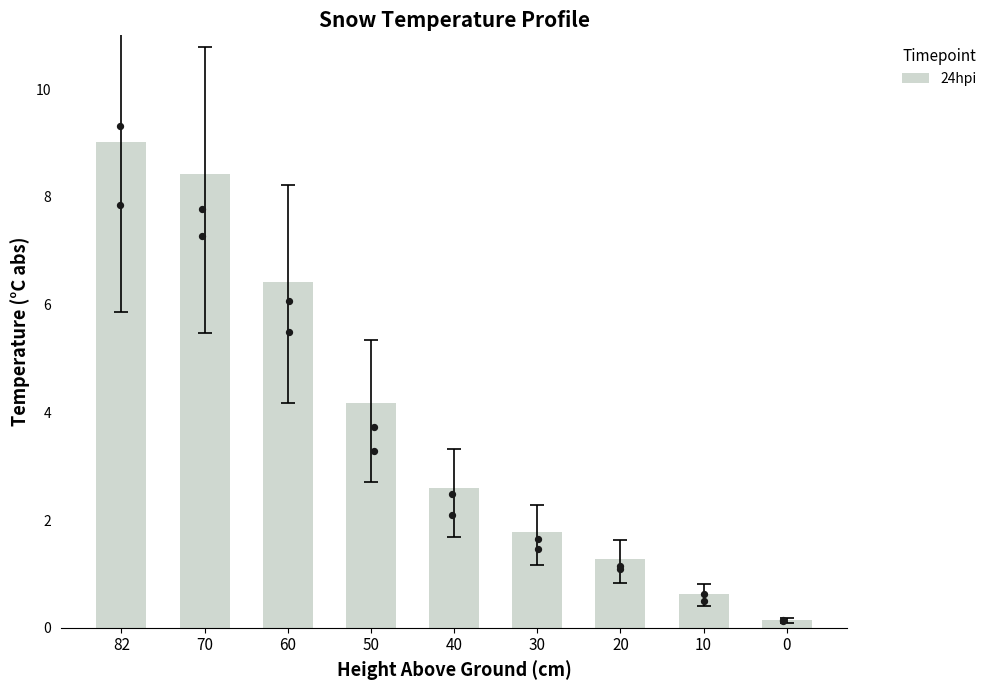

What is the ratio of the value at 30 to the value at 70?

0.2